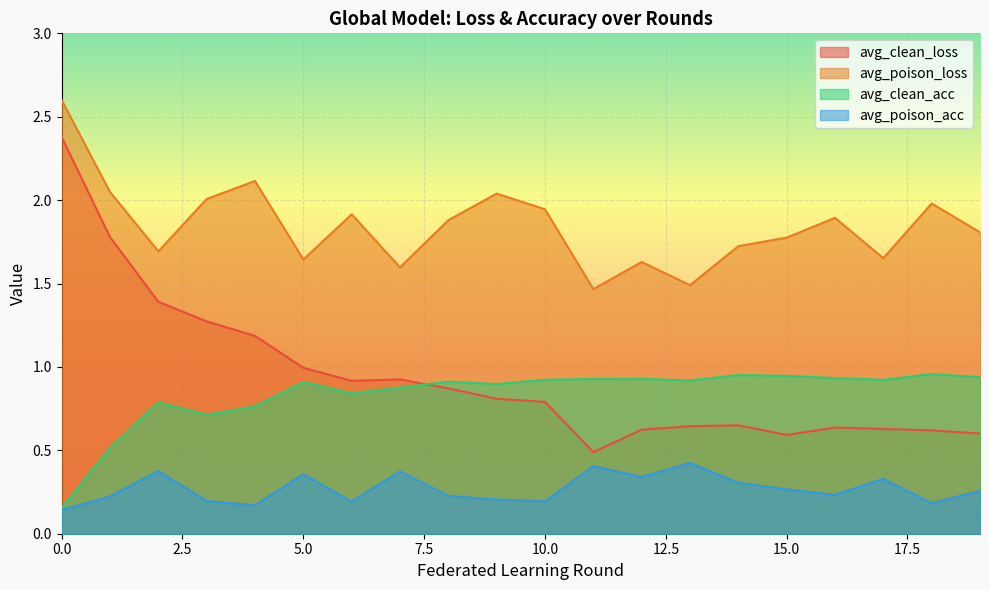

List the series in order of their peak value, highest first.

avg_poison_loss, avg_clean_loss, avg_clean_acc, avg_poison_acc